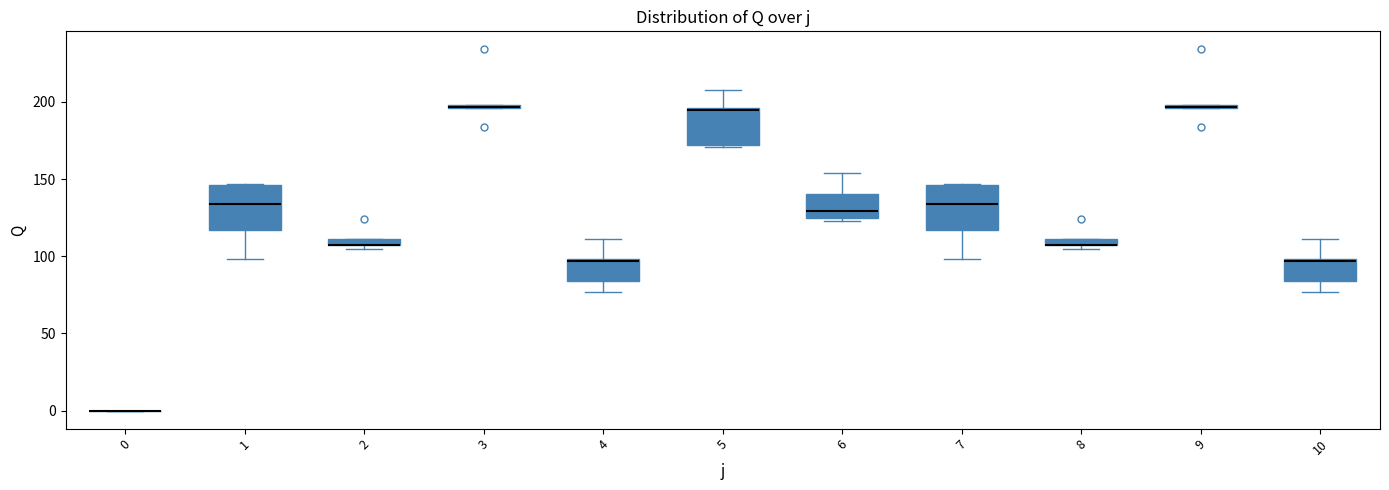

Where is the lower edge of the box at x = 8 on the y-axis? The values are not printed on the chart, so give them approximately, as read against the axis.

105